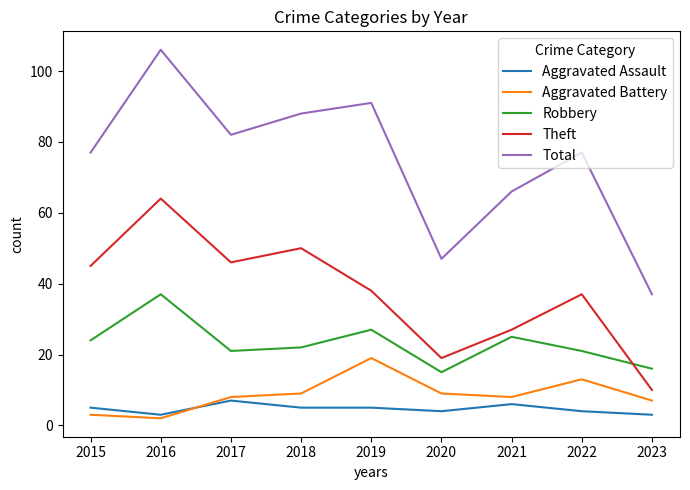

What value does the Aggravated Battery series have at 2021?

8